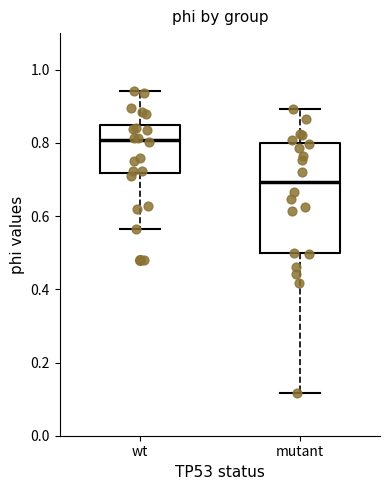

Where does the lower whisker of the box for mutant end on the y-axis? The values are not printed on the chart, so give them approximately, as read against the axis.

0.12